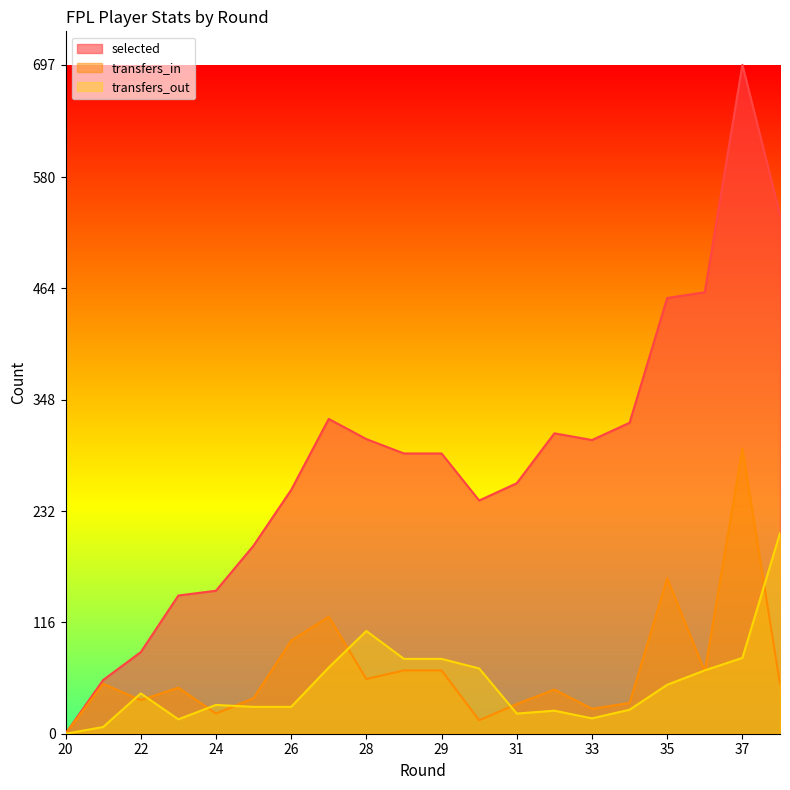

What is the sum of all selected values?

5702